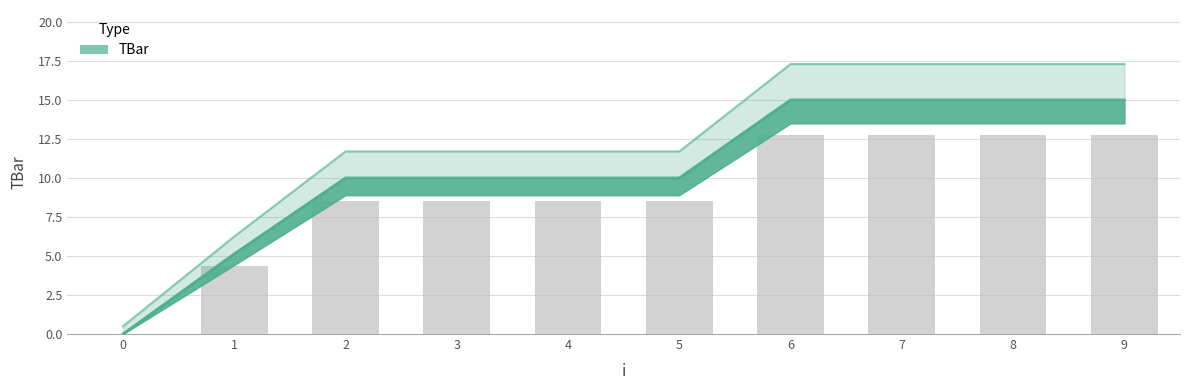

Where does the data first go above 11?

2